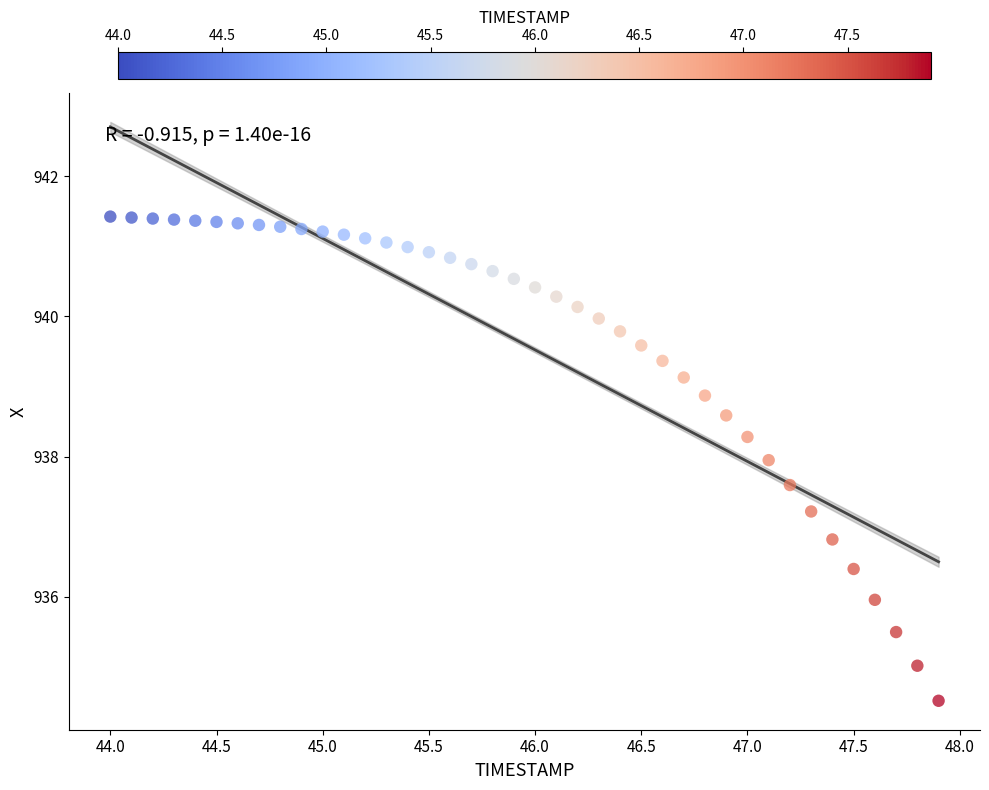

What is the range of X values (max minus min)?

3.9